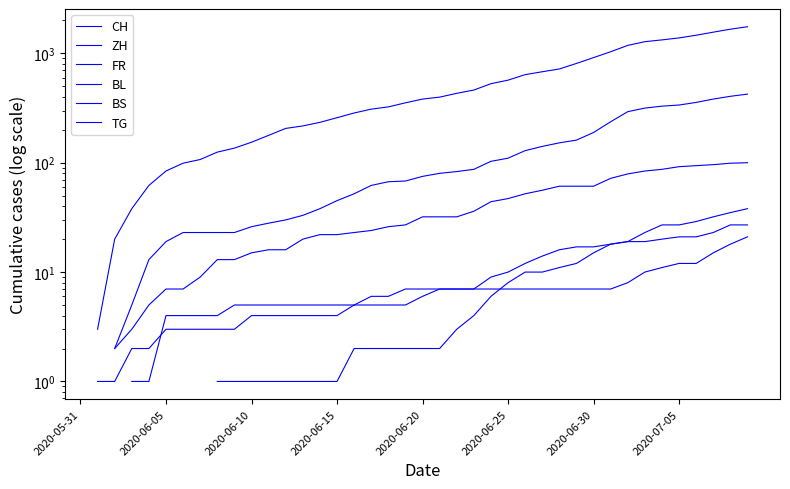

The value of TG at 33 is 31.9. True or false?

False